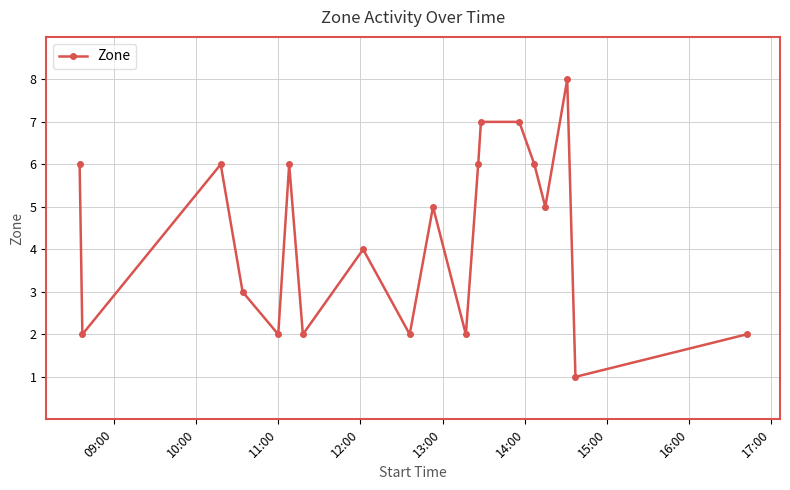

Count the number of data series in this chart.

1